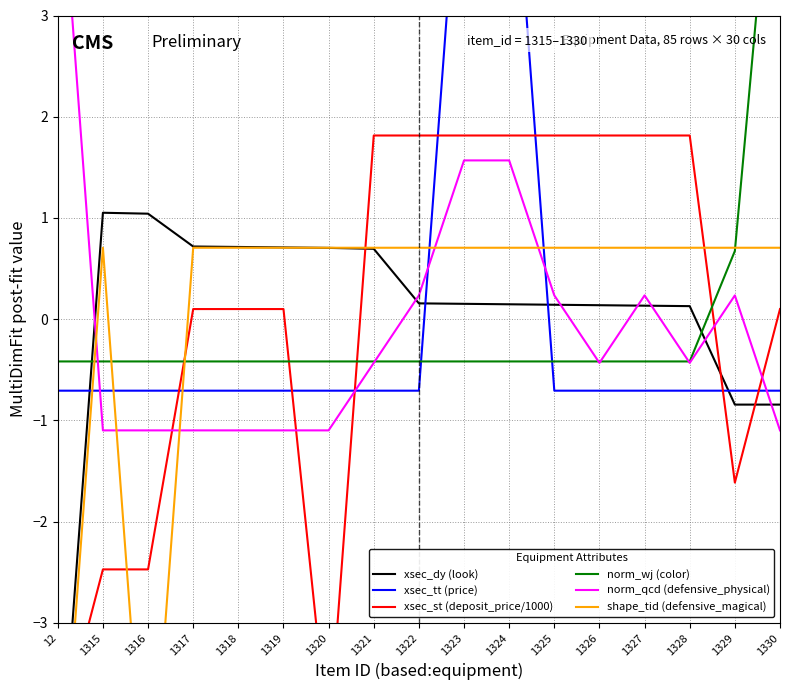

How many negative values does the shape_tid (defensive_magical) series have?

2